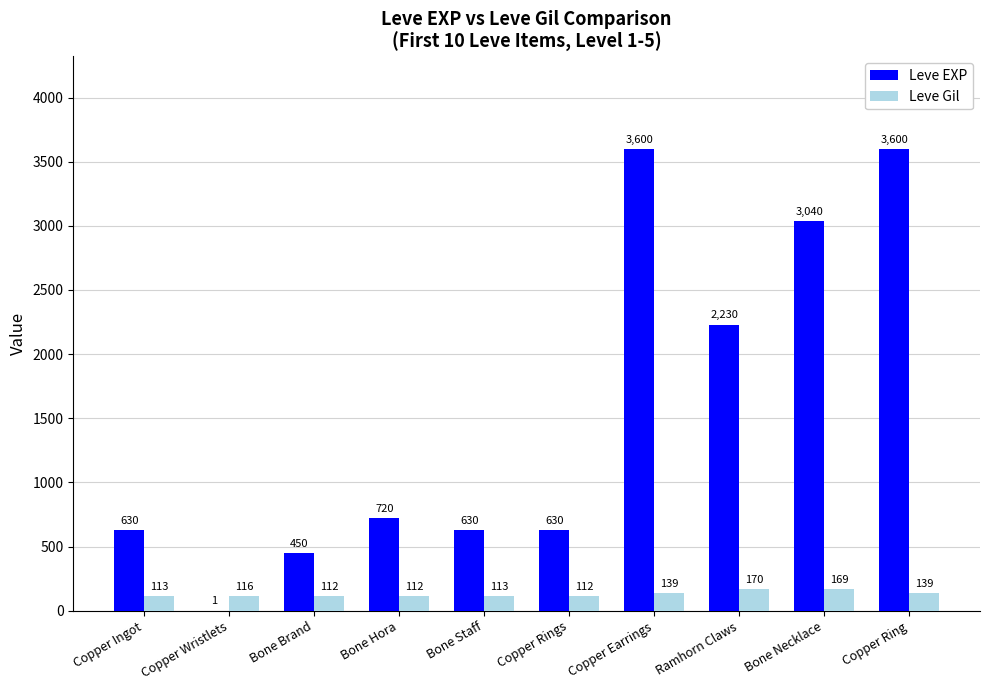

Read the Leve Gil value at Bone Necklace, to the nearest 10.

170